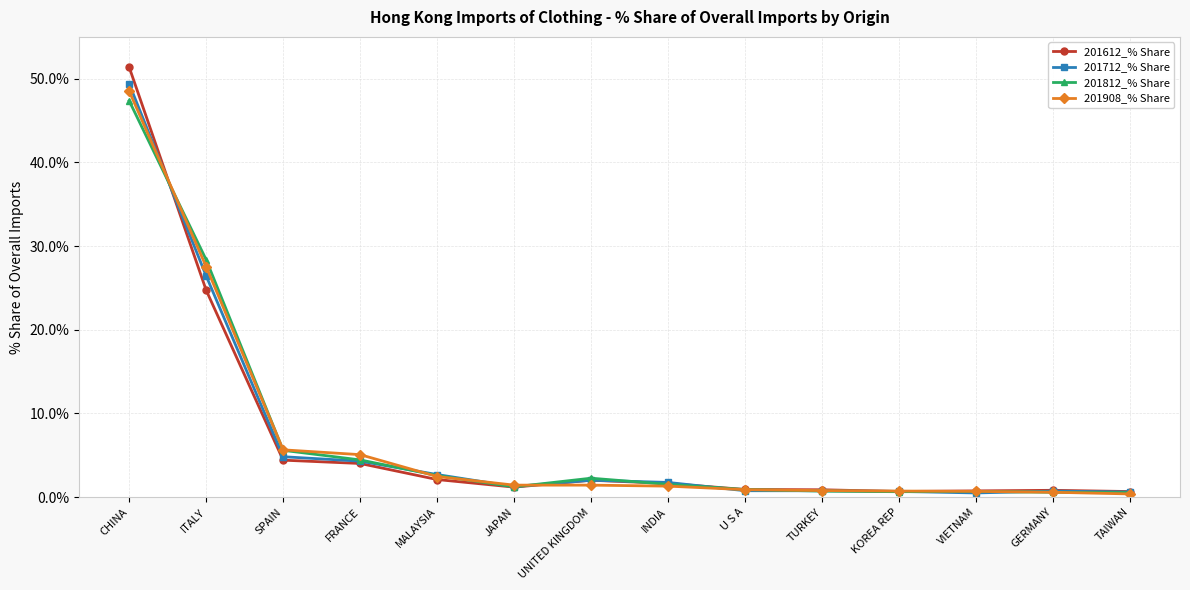

What is the total value across all series at ITALY?

107.0